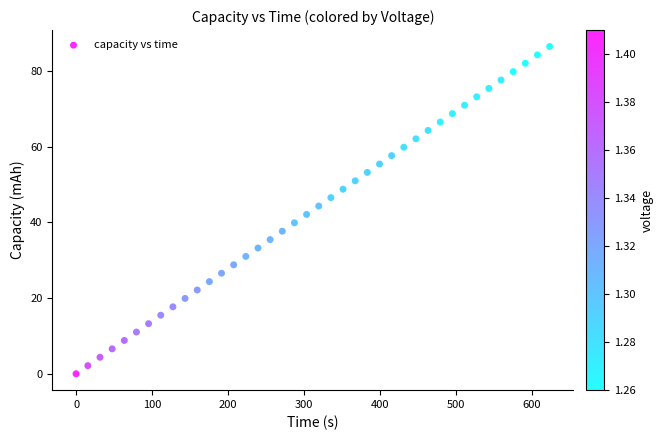

What is the range of Y values (max minus min)?

86.5